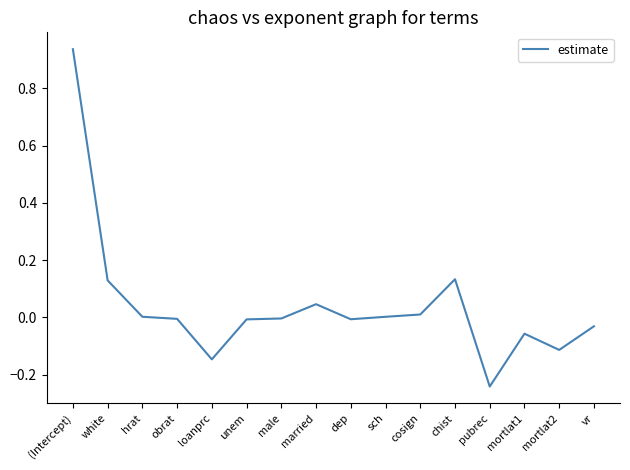

Which label corresponds to the smallest value in the chart?

pubrec